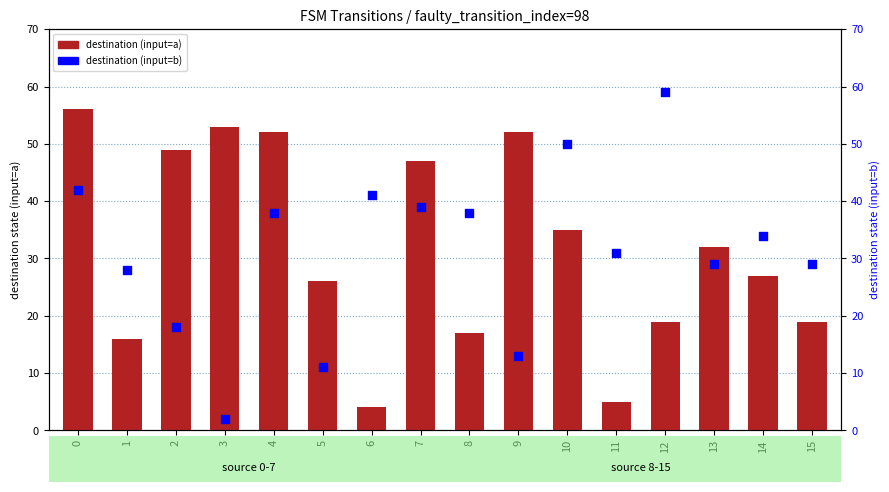

Which series contains the highest Y value?

destination (input=b)